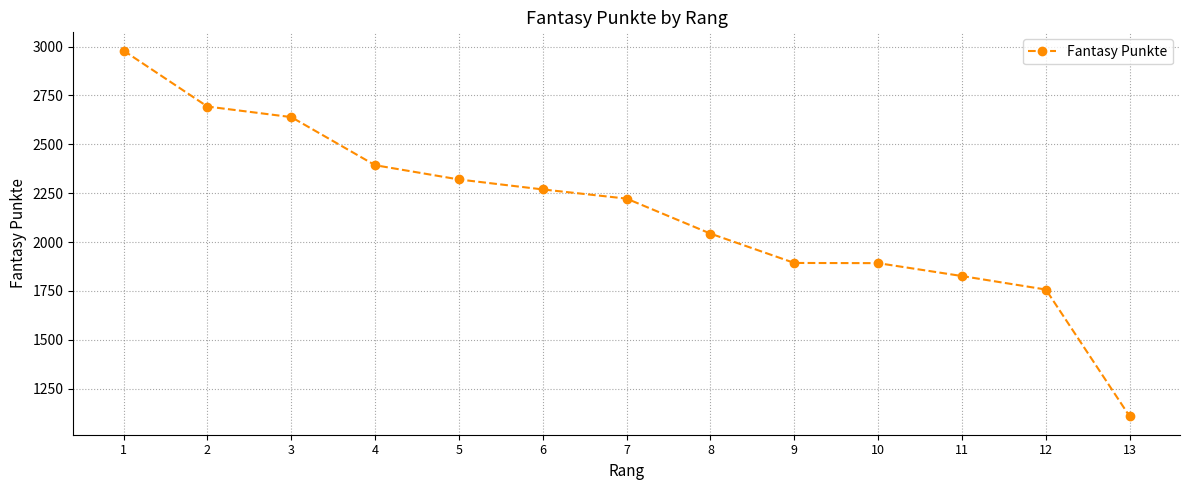

The chart shows a value of 2320 at 5. True or false?

True